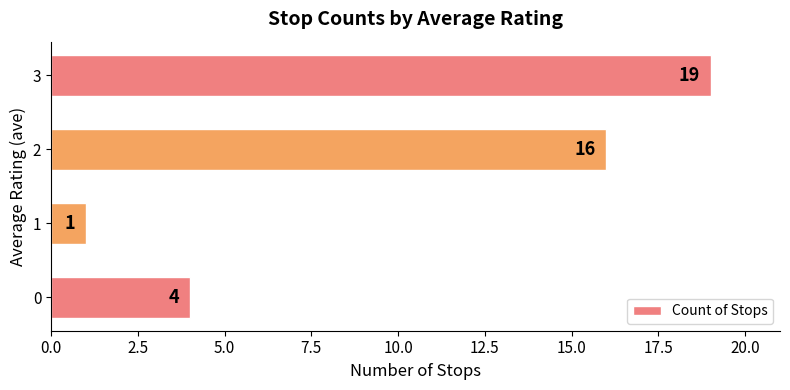

What is the ratio of the value at 2 to the value at 1?

16.0